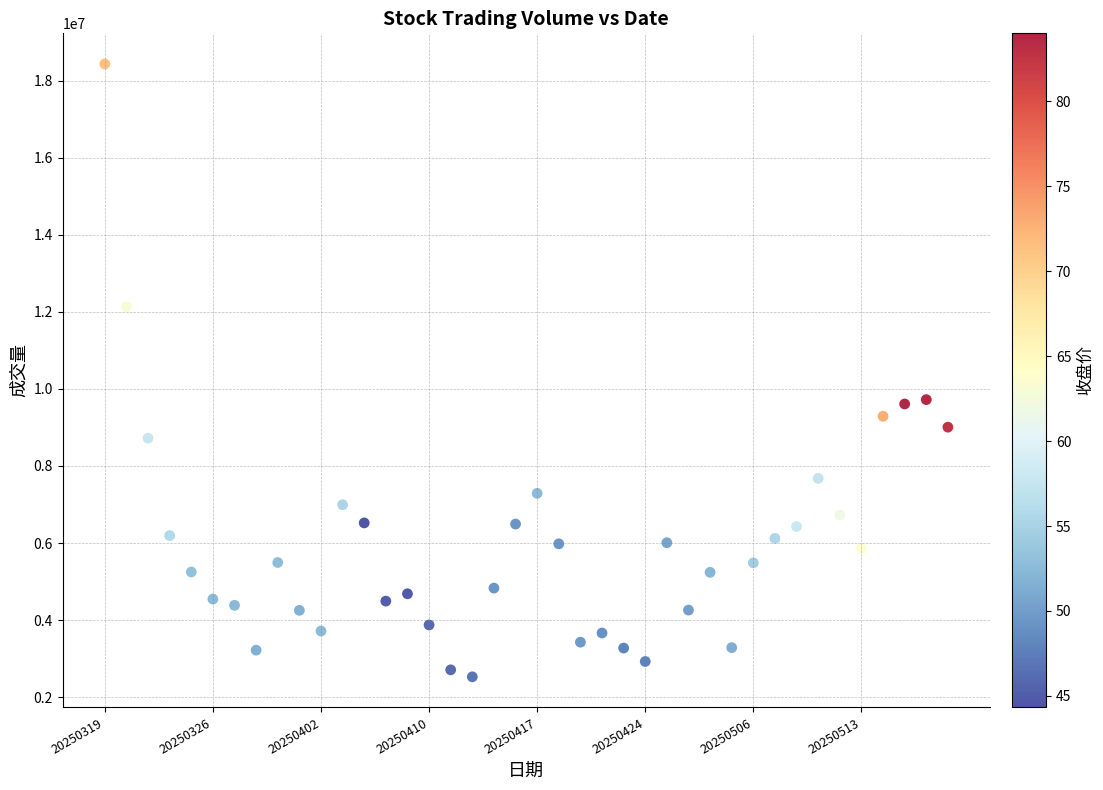

What is the range of Y values (max minus min)?

15900400